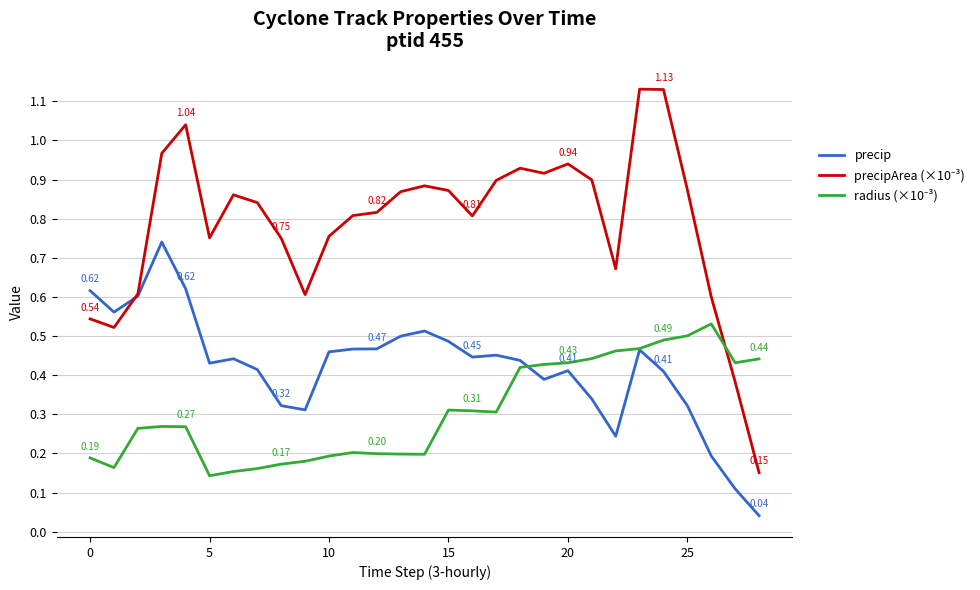

Count the number of data series in this chart.

3